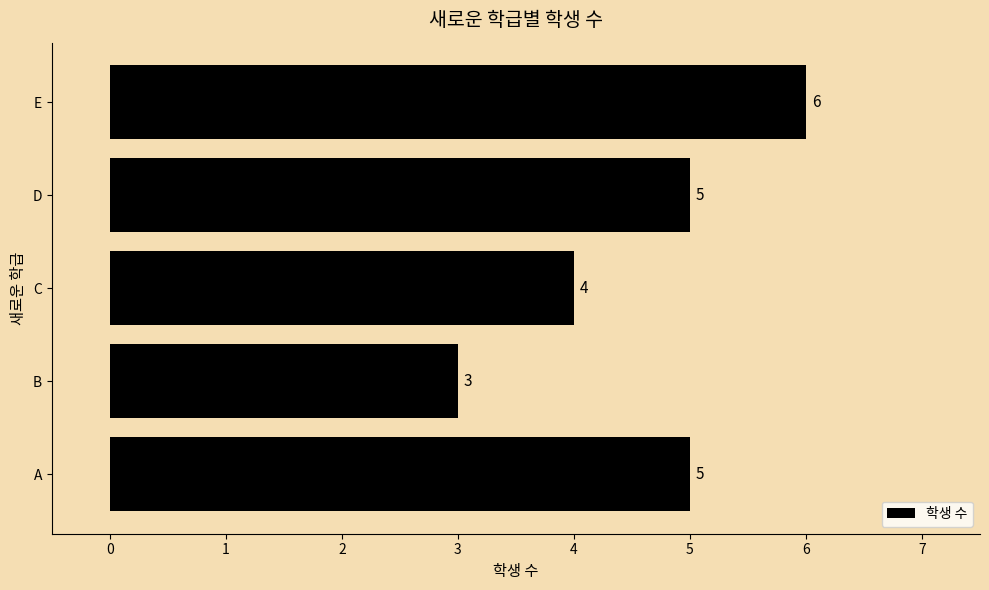

Count the values in the range 4 to 5.

3